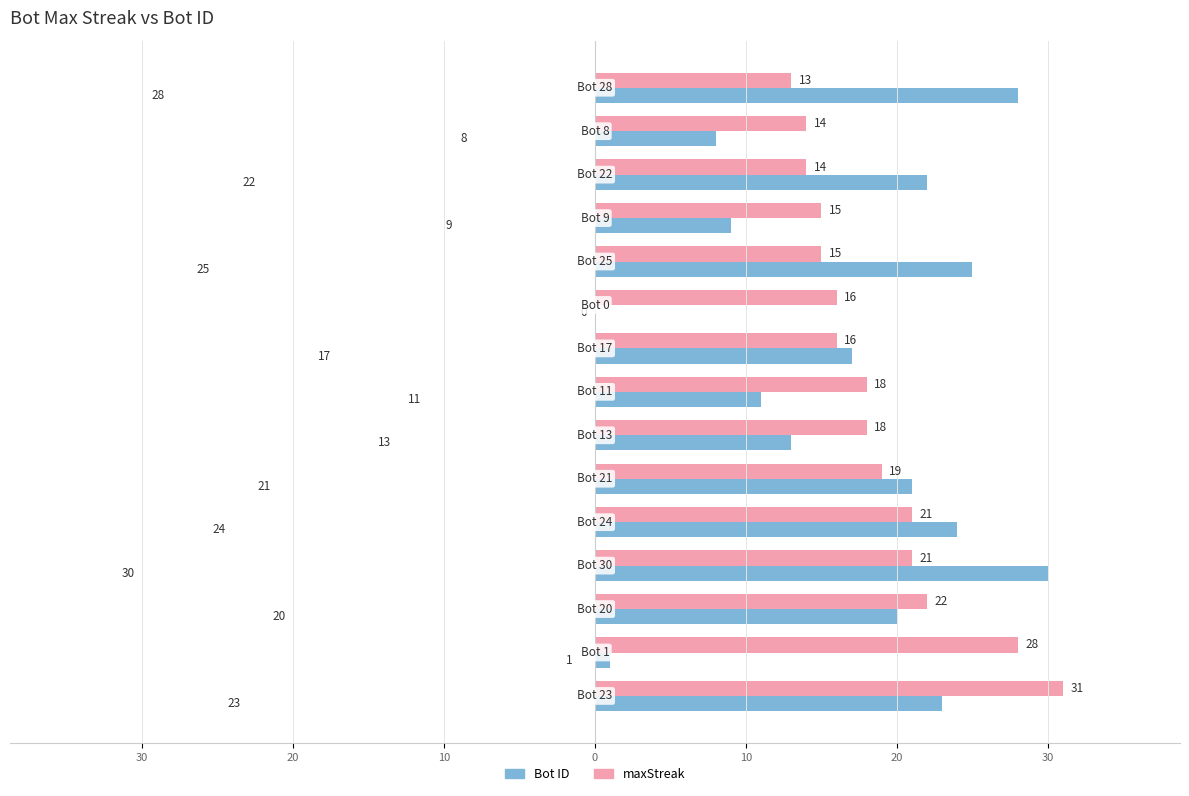

Reading left to right, transcribe all the data shown in this chart.

Bot ID: 23	1	20	30	24	21	13	11	17	0	25	9	22	8	28
maxStreak: 31	28	22	21	21	19	18	18	16	16	15	15	14	14	13